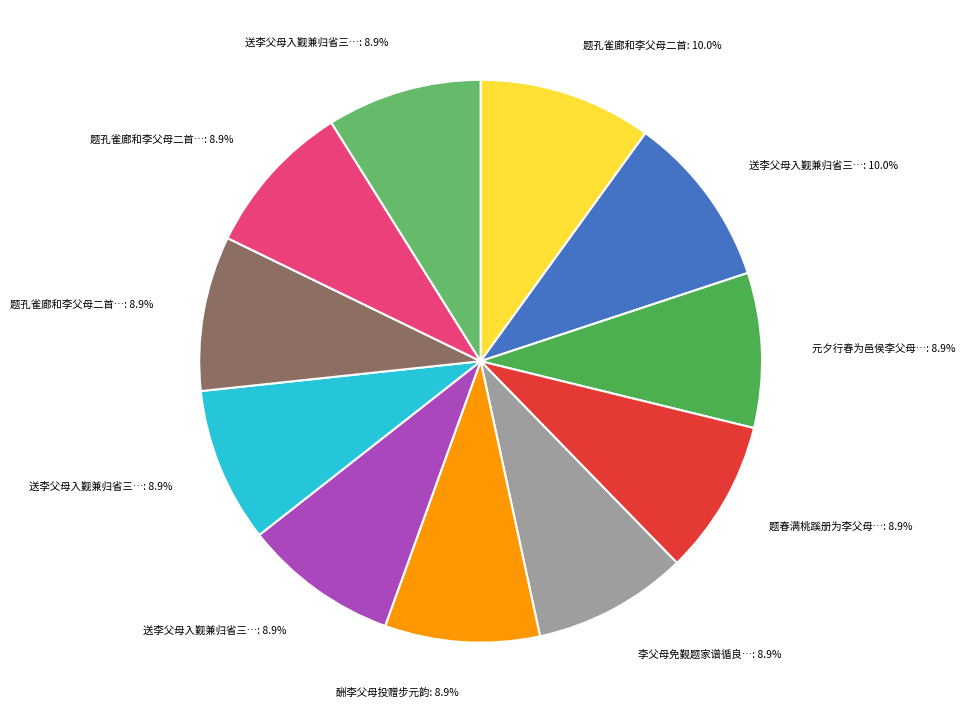

How many segments does this pie chart have?

11